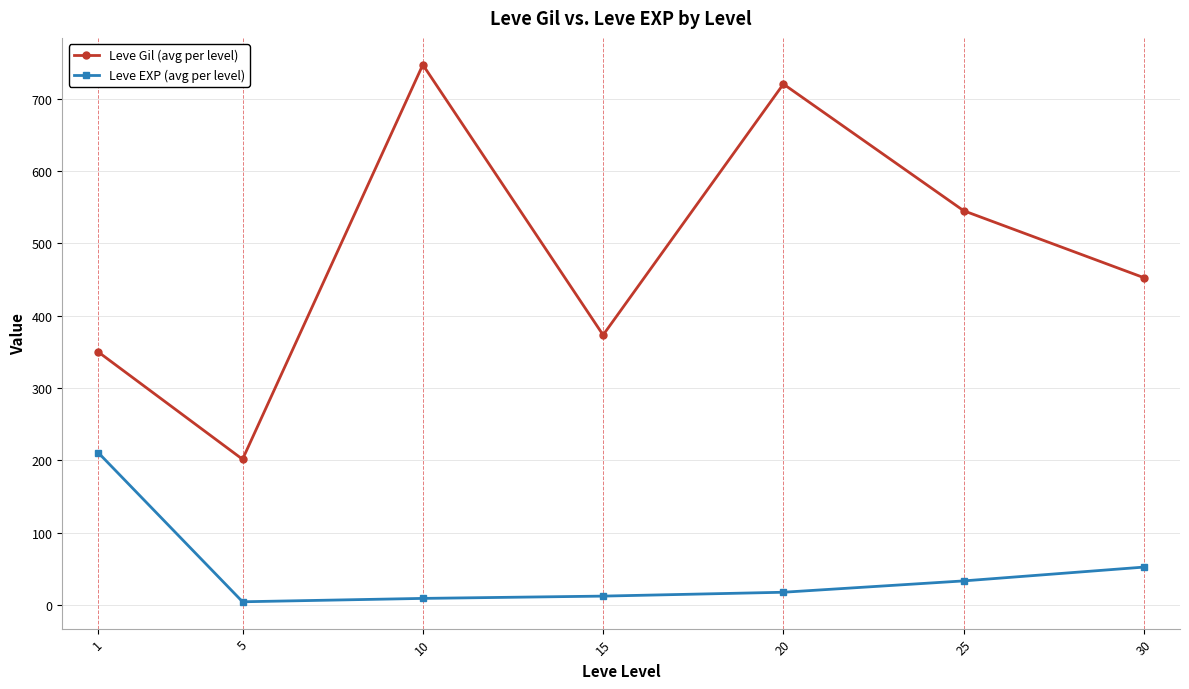

What is the greatest value displayed?

746.7